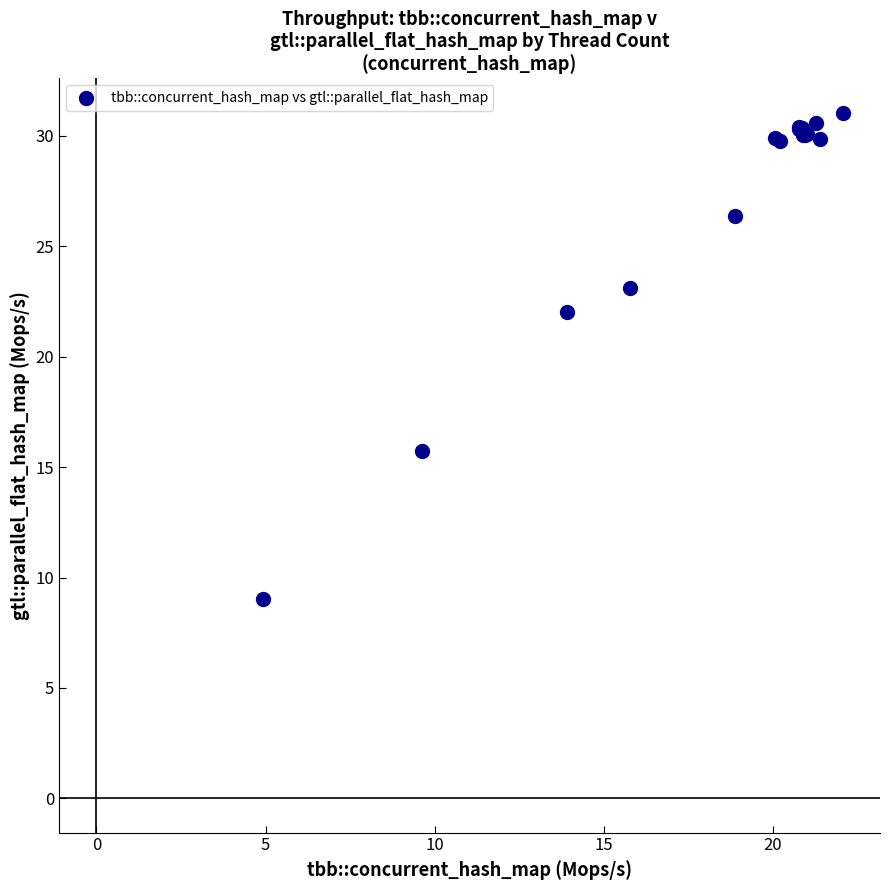

What Y value in the scatter plot is closest to 20?

22.0